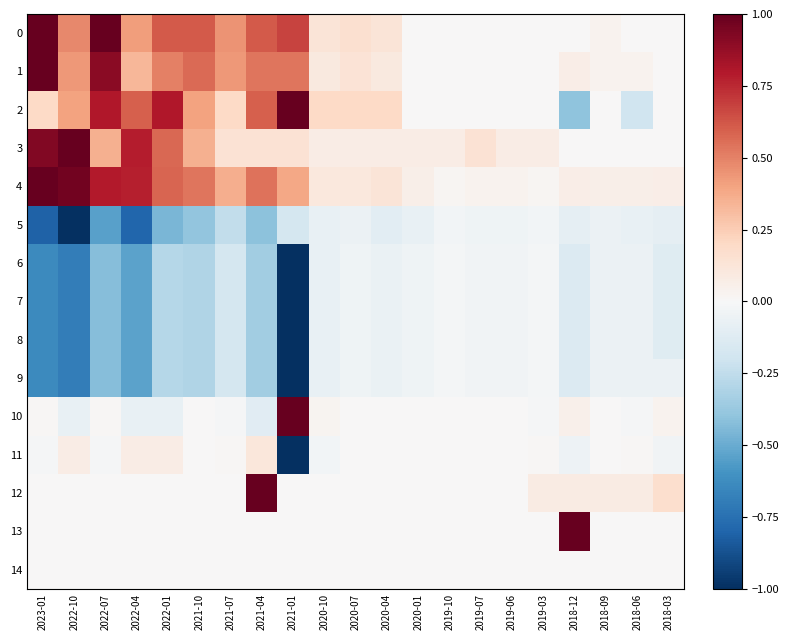

Which series has the largest total across all categories?

4